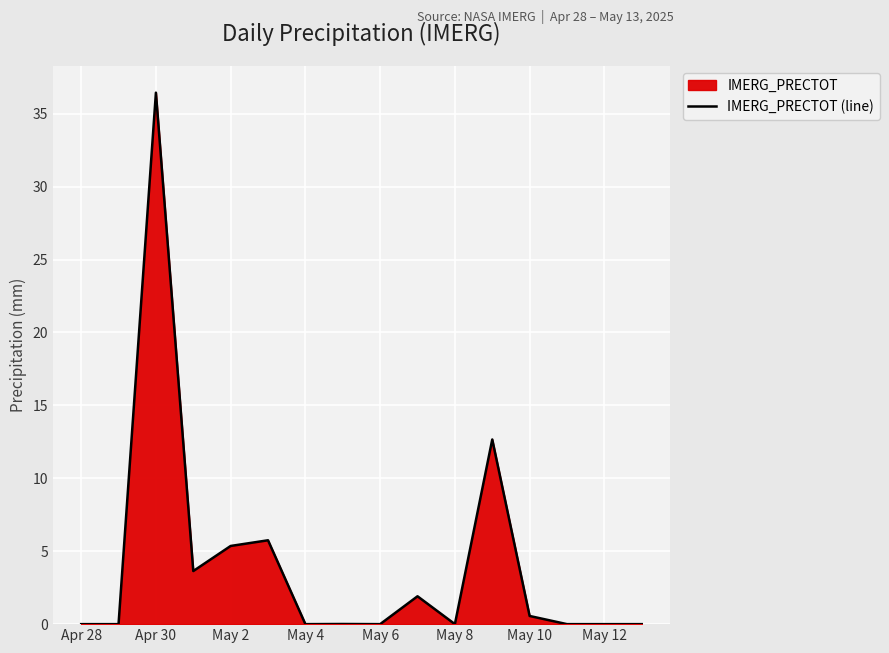

What is the greatest value displayed?

36.4